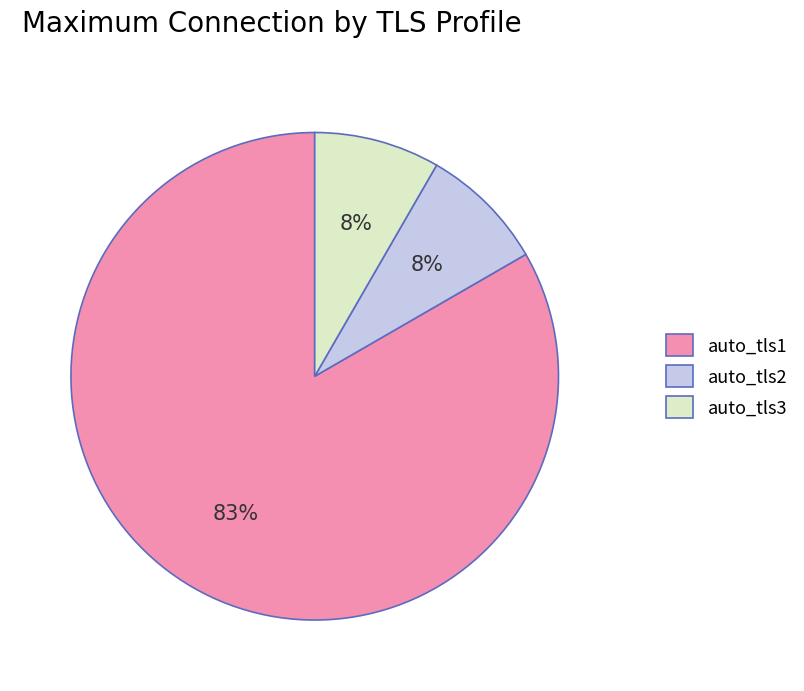

Between auto_tls3 and auto_tls1, which is larger?

auto_tls1